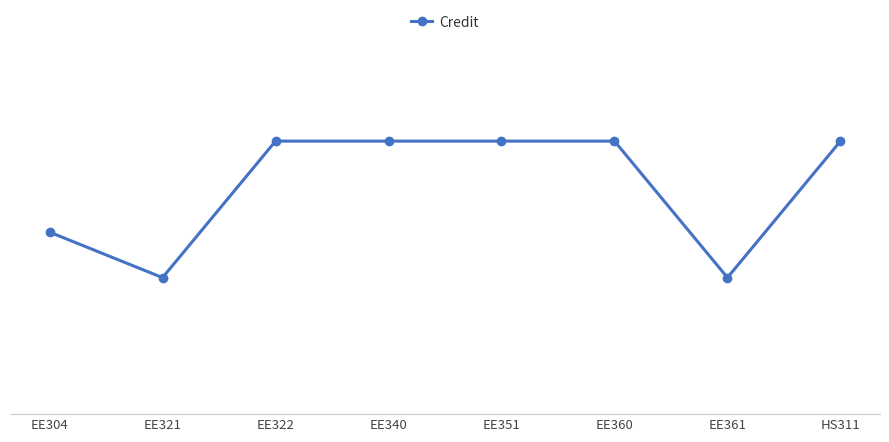

True or false: there are more than 2 points higher than both neighbors.

False